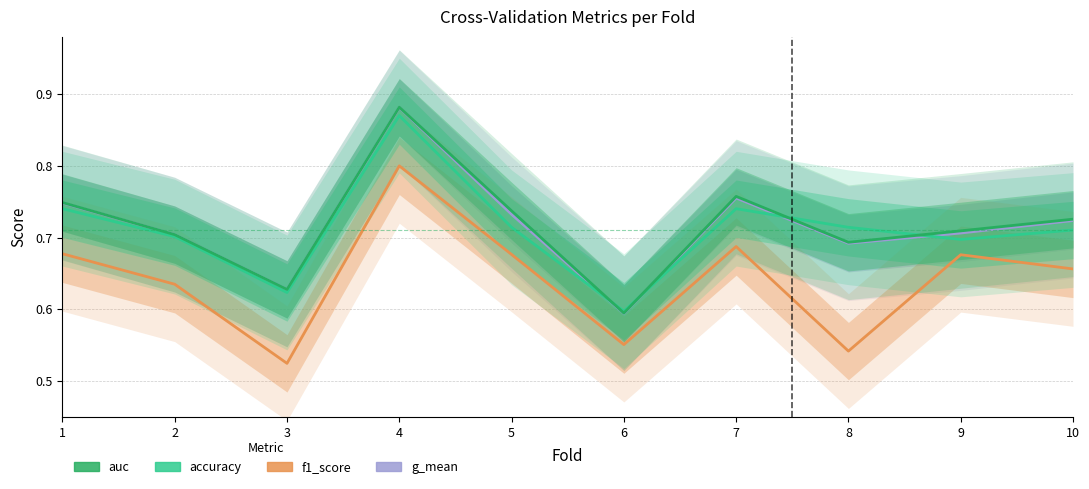

Which series has the largest range (max minus min)?

auc